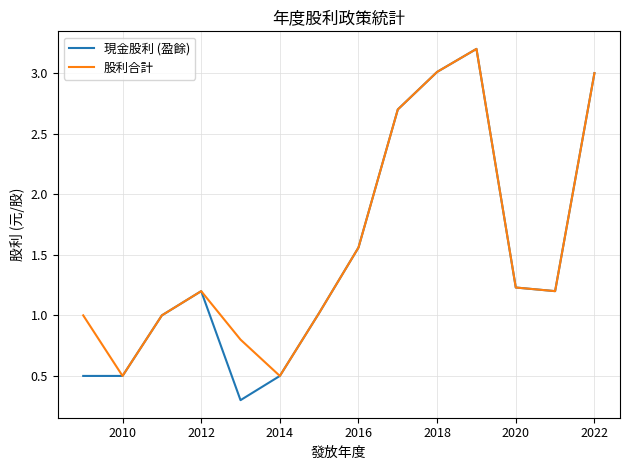

What is the lowest value of the 股利合計 series?

0.5